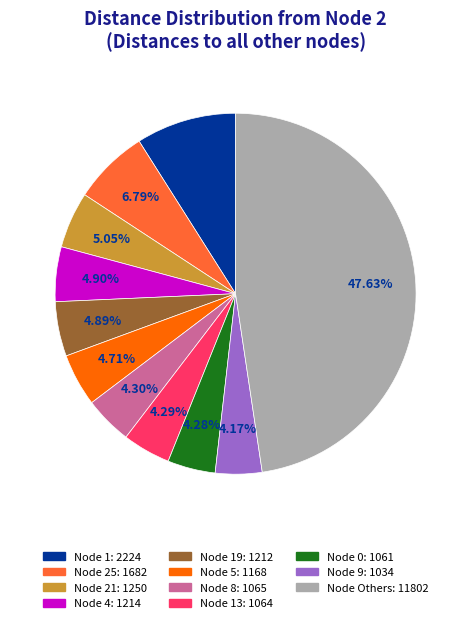

How many segments does this pie chart have?

11